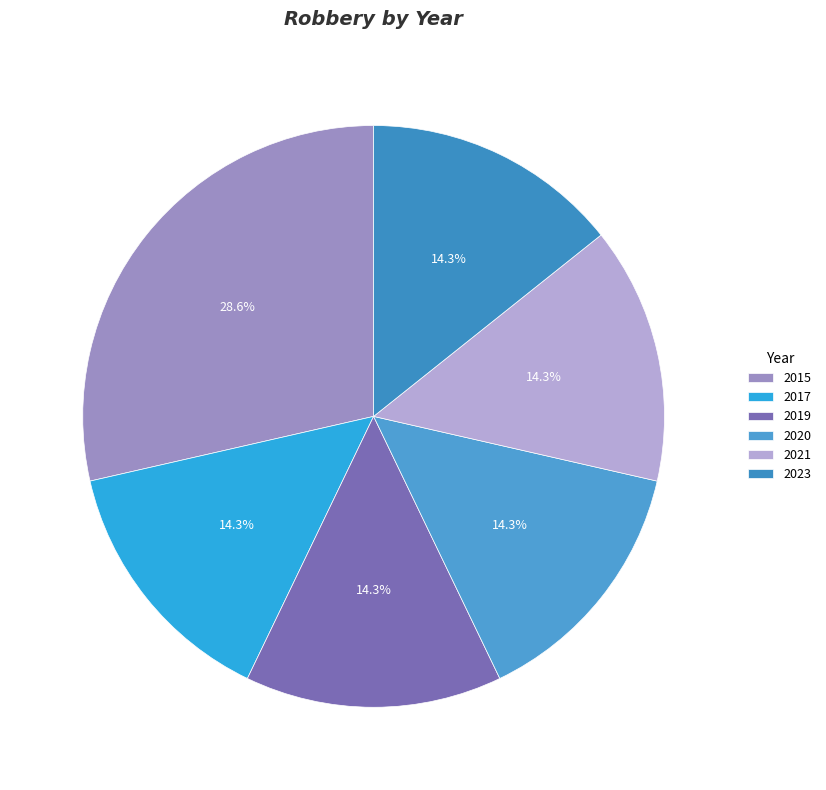

Does 2020 account for over 50% of the chart?

No